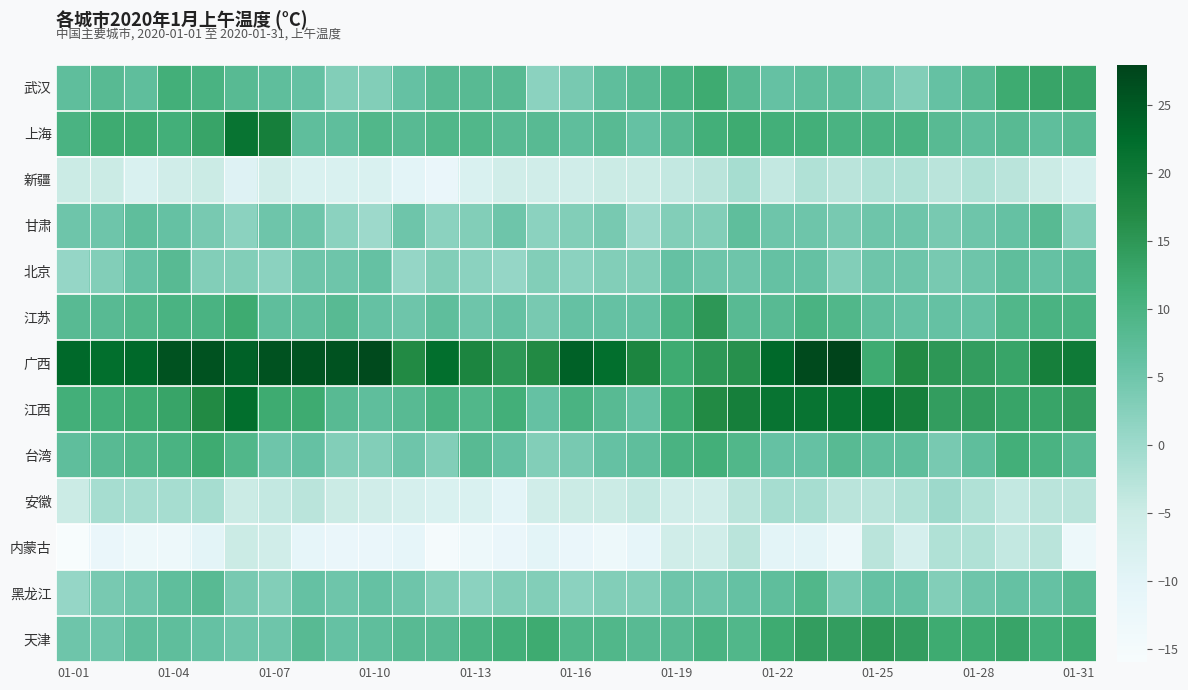

Rank the series by their maximum value, from highest to lowest.

广西, 江西, 上海, 江苏, 天津, 武汉, 台湾, 黑龙江, 甘肃, 北京, 安徽, 新疆, 内蒙古